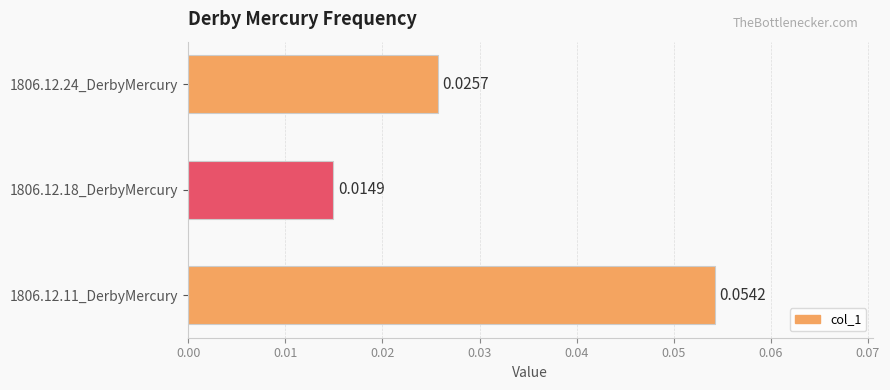

Rank the categories by value from lowest to highest.

1806.12.18_DerbyMercury, 1806.12.24_DerbyMercury, 1806.12.11_DerbyMercury